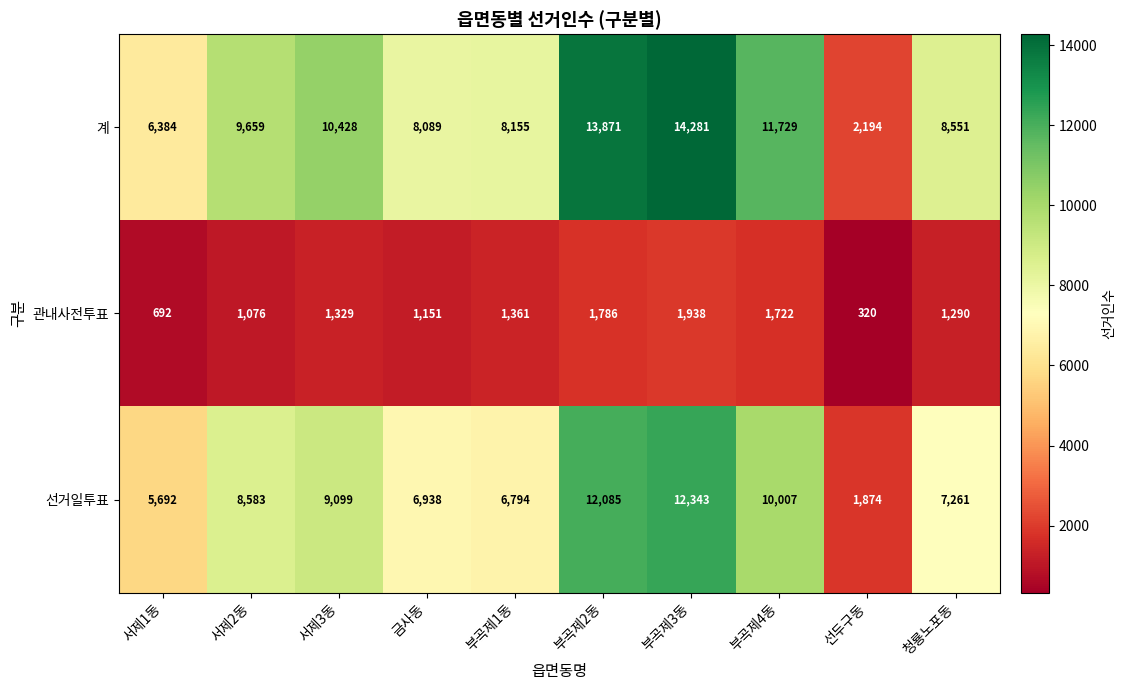

Rank the series at 서제3동 from highest to lowest value.

계, 선거일투표, 관내사전투표